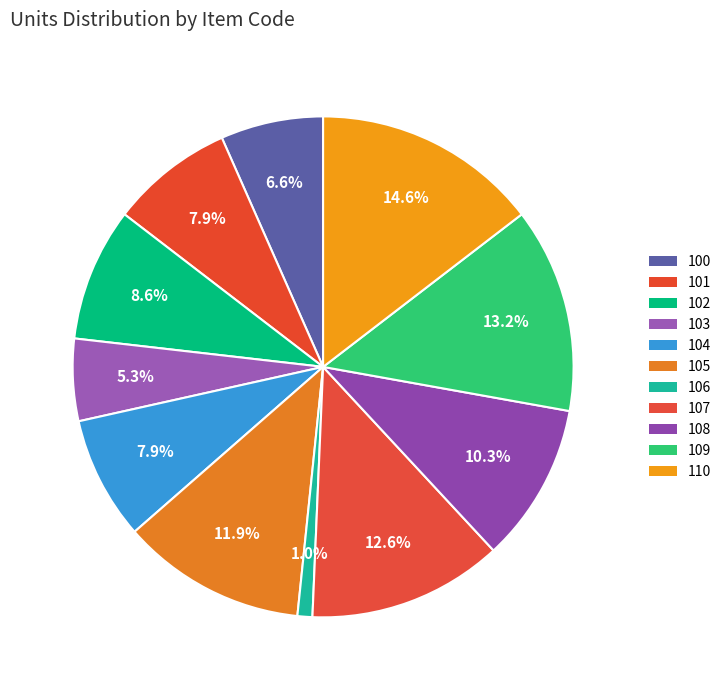

Do 100 and 101 together represent more than half of the pie?

No